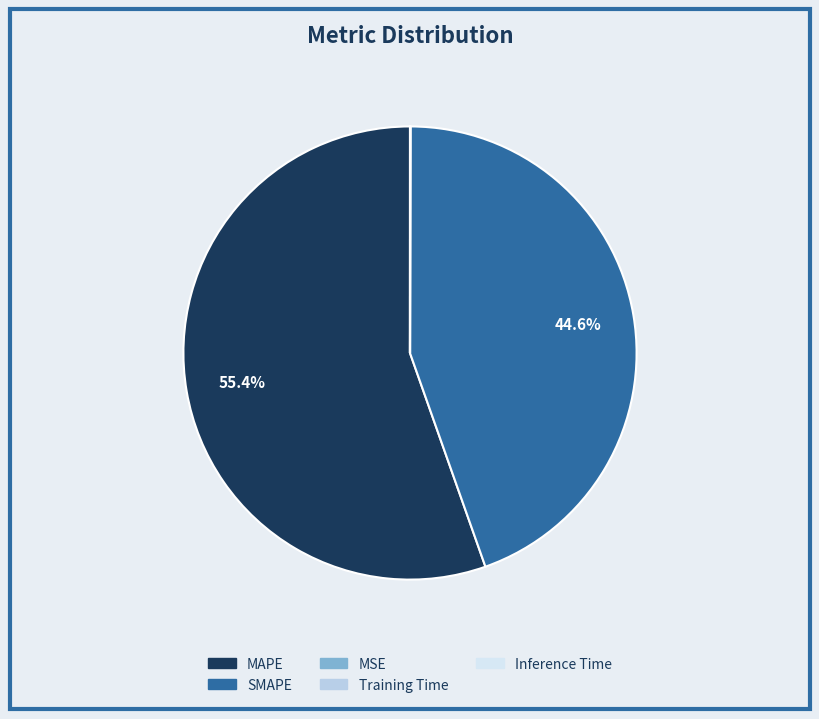

Which slice is the largest?

MAPE